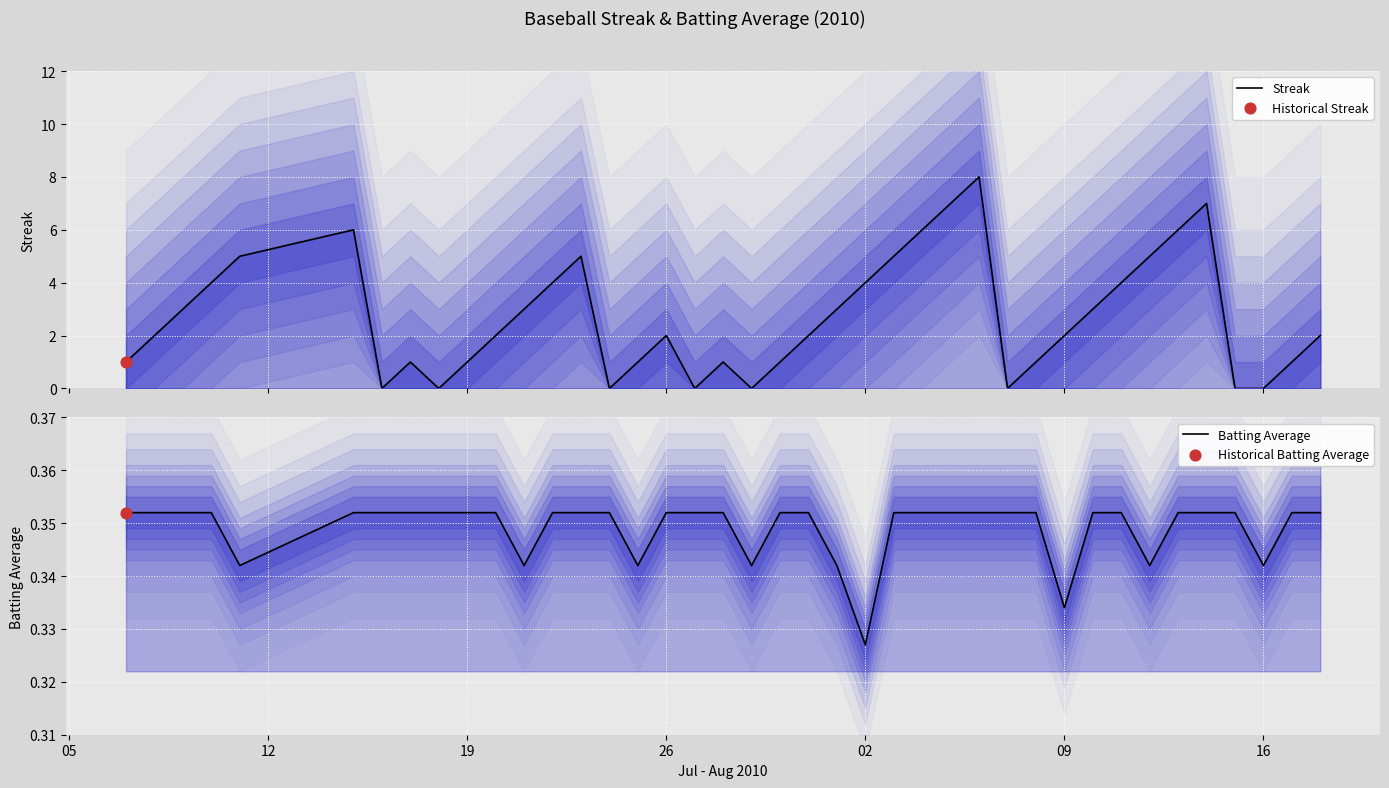

Which series has the largest Y range (max minus min)?

Streak